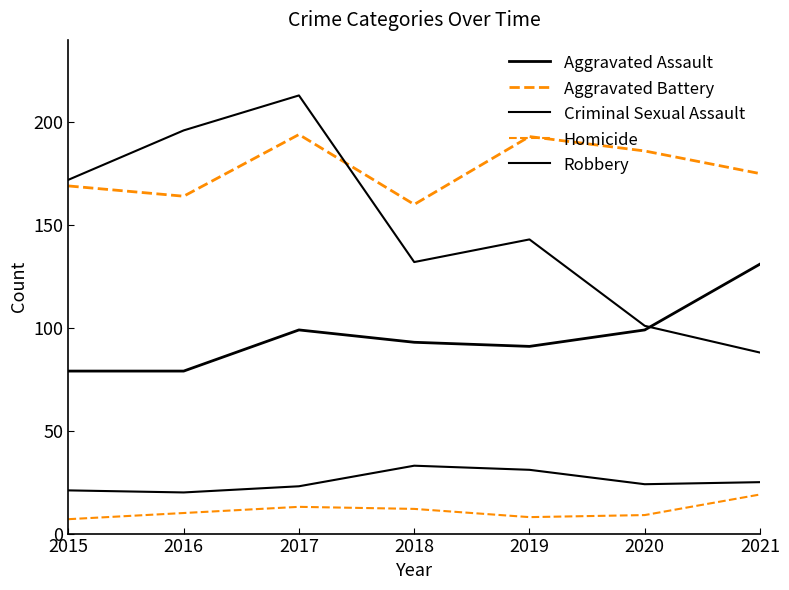

The Robbery series shows 114 at 2017. True or false?

False